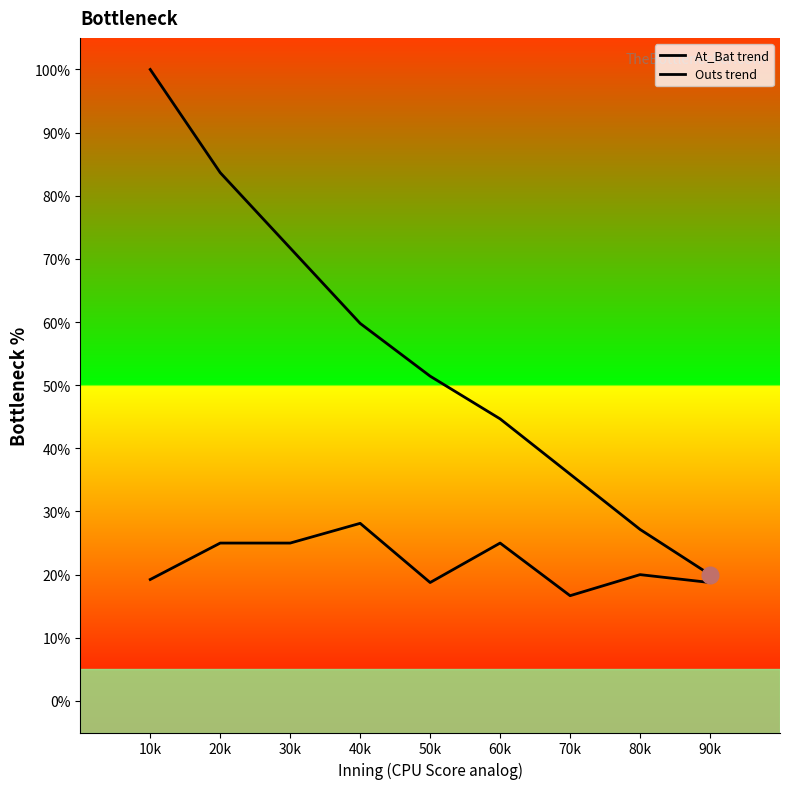

How many interior local valleys does the Outs trend series have?

2